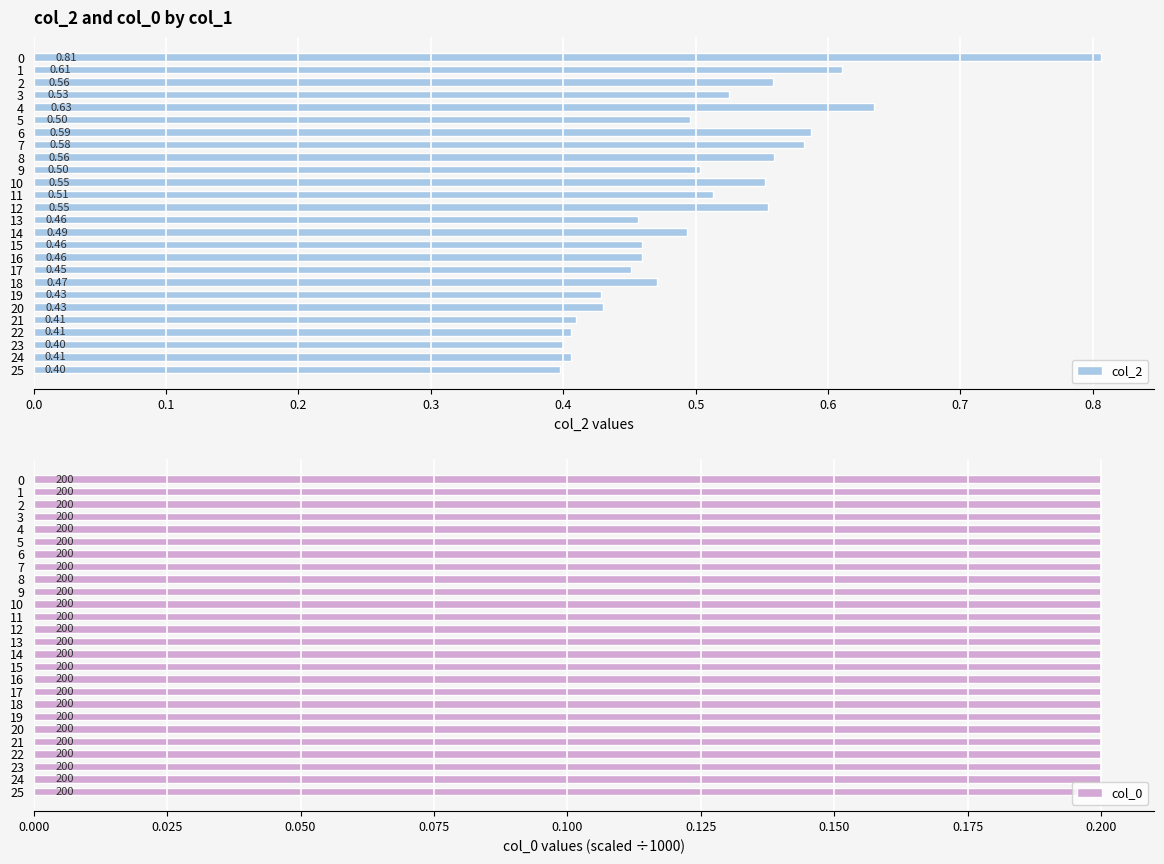

What is the smallest value displayed?

0.4